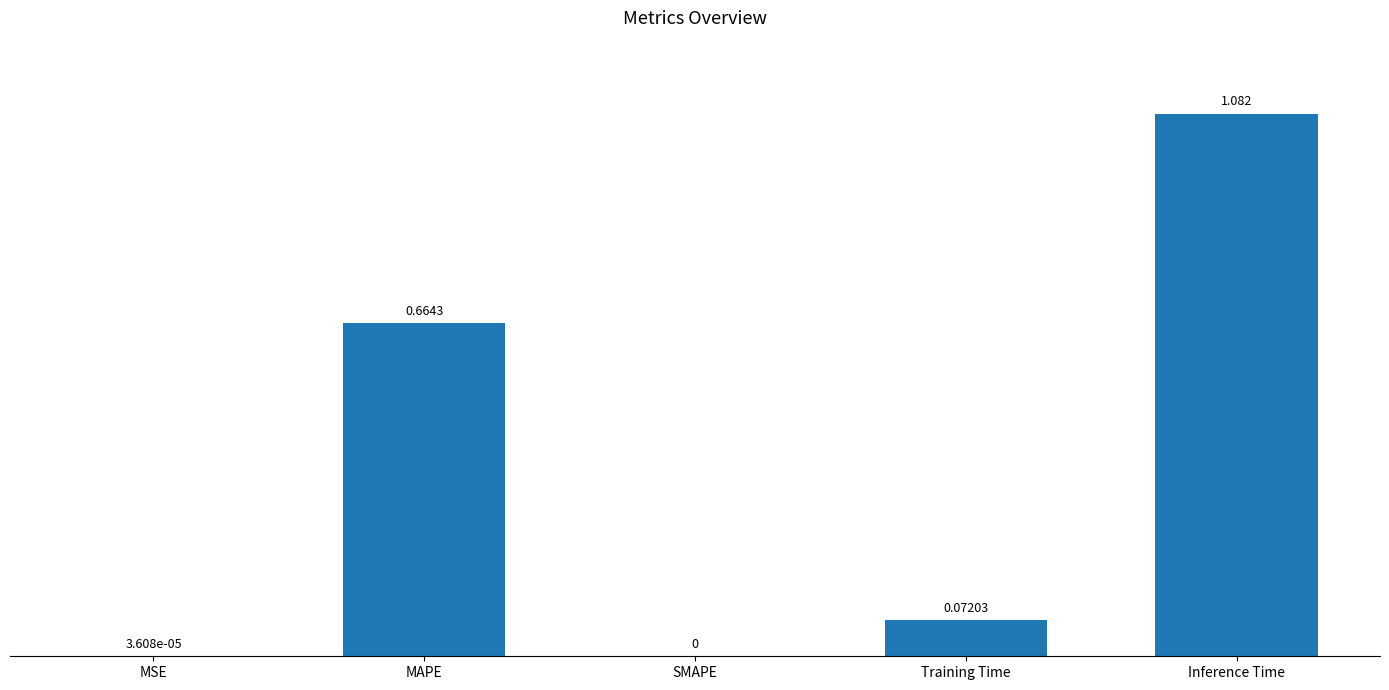

At which label is the value closest to 0?

SMAPE